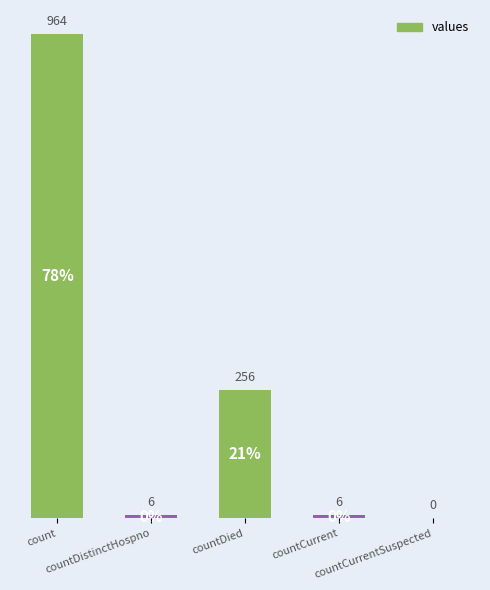

At which label does the data first exceed 6?

count